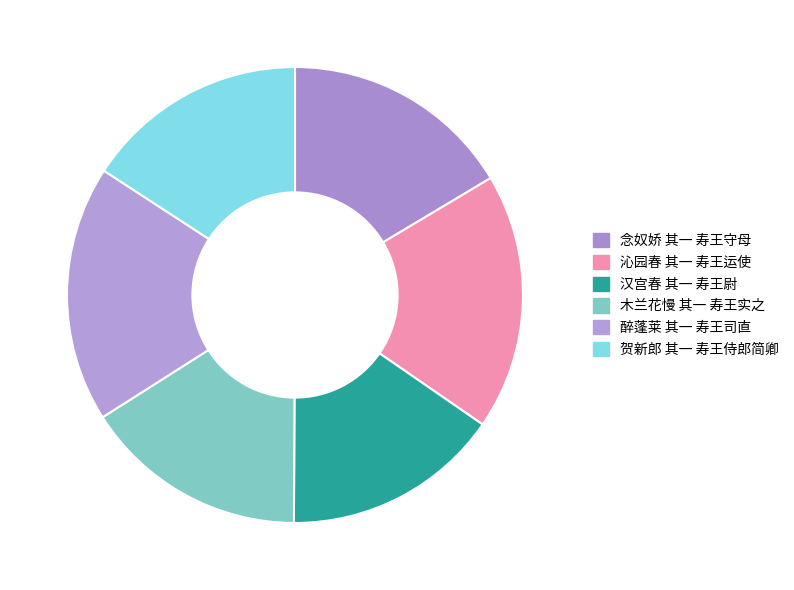

Which slice is the largest?

醉蓬莱 其一 寿王司直